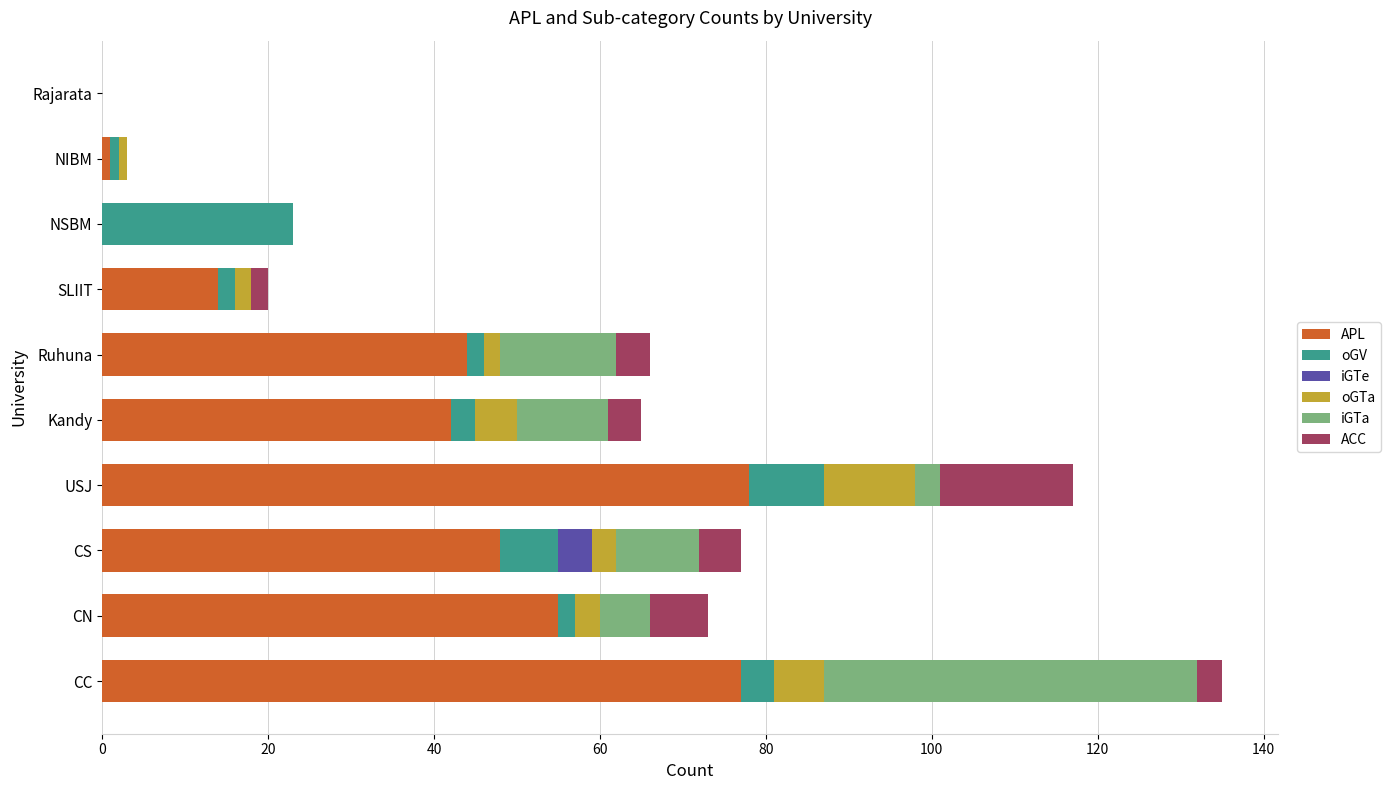

What is the total value across all series at CS?

77